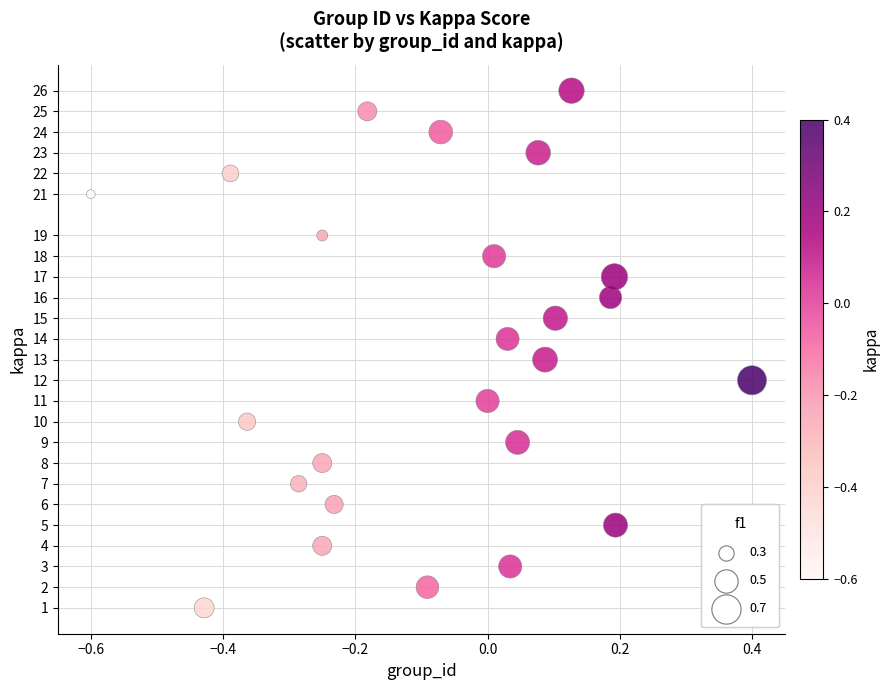

What is the range of Y values (max minus min)?

25